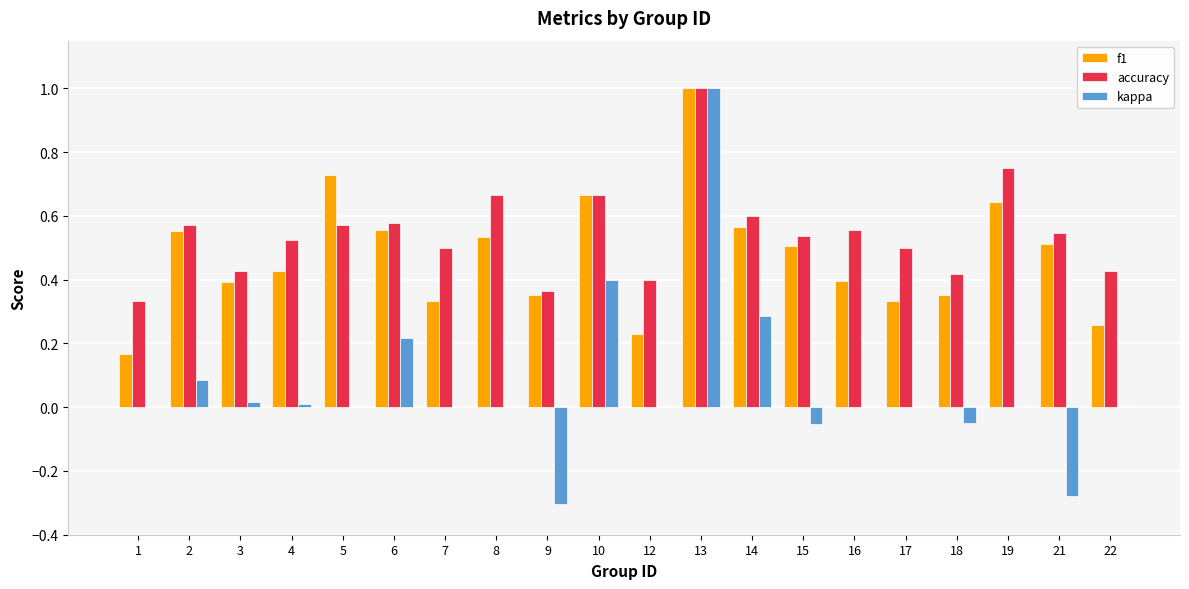

How many groups of bars are there?

20